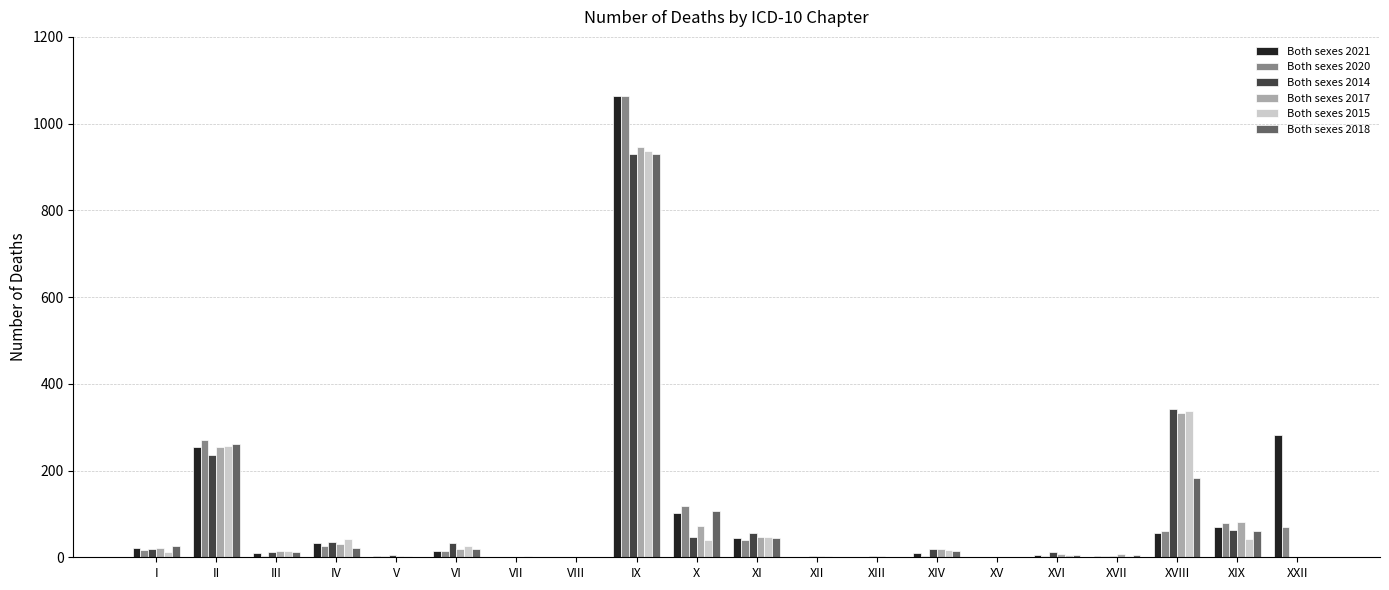

What is the difference between the Both sexes 2014 values at III and II?

222